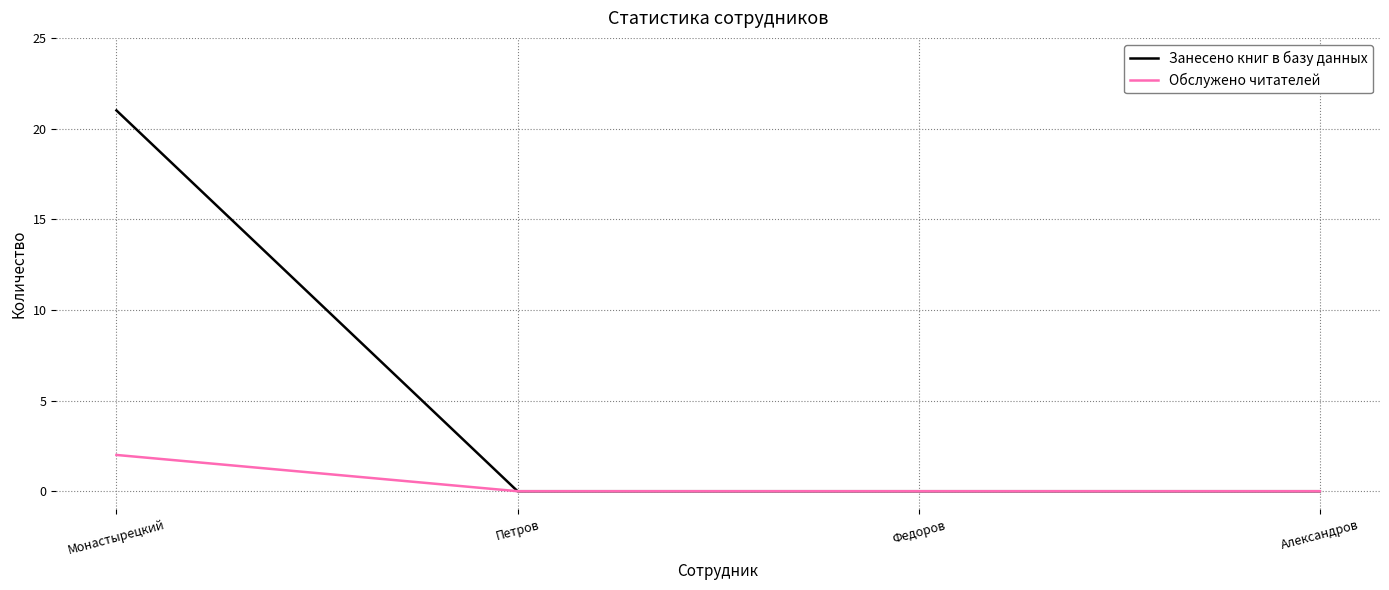

The value of Занесено книг в базу данных at Петров is 11. True or false?

False